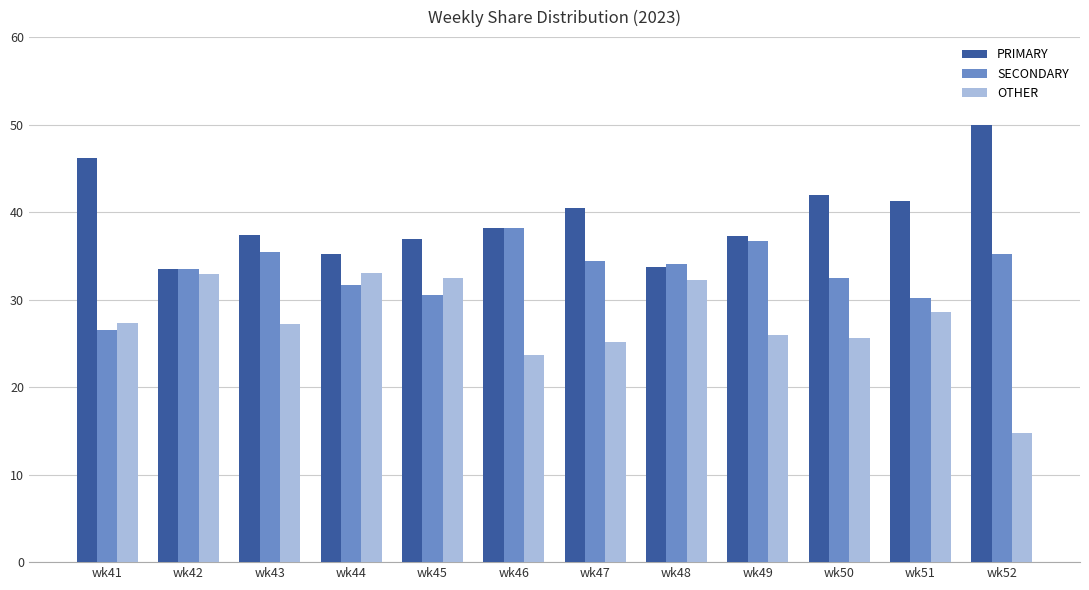

How many groups of bars are there?

12